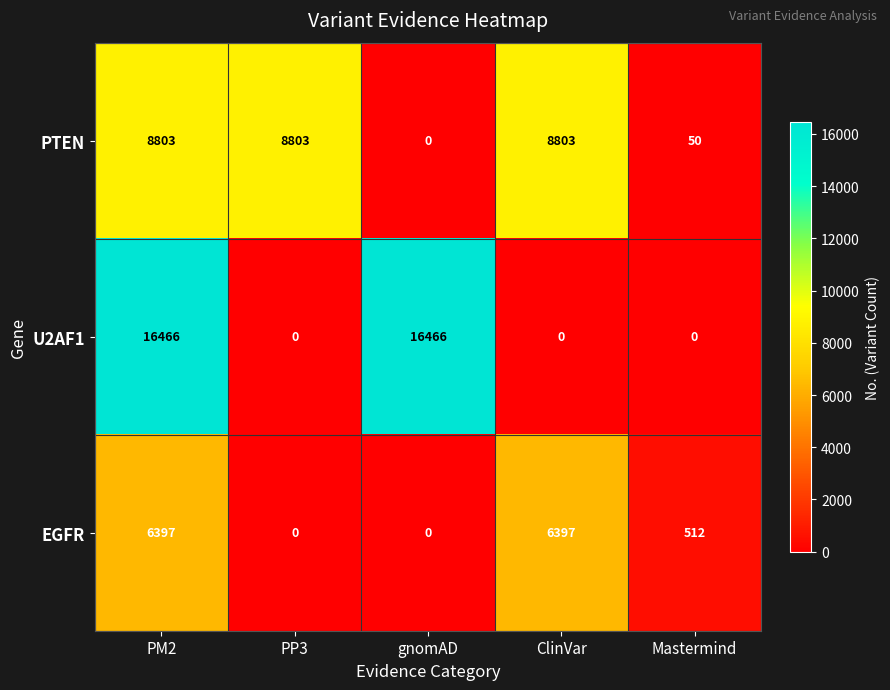

The value of EGFR at PM2 is 6397. True or false?

True